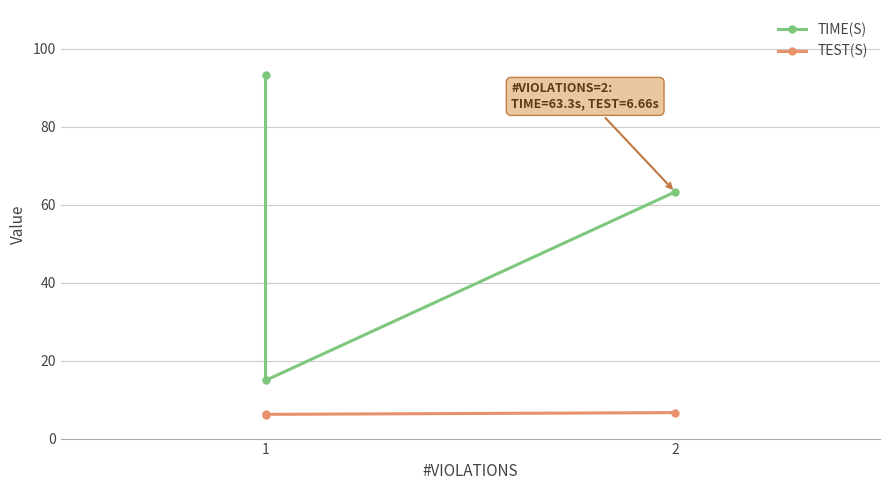

At how many categories does at least one series exceed 61?

2